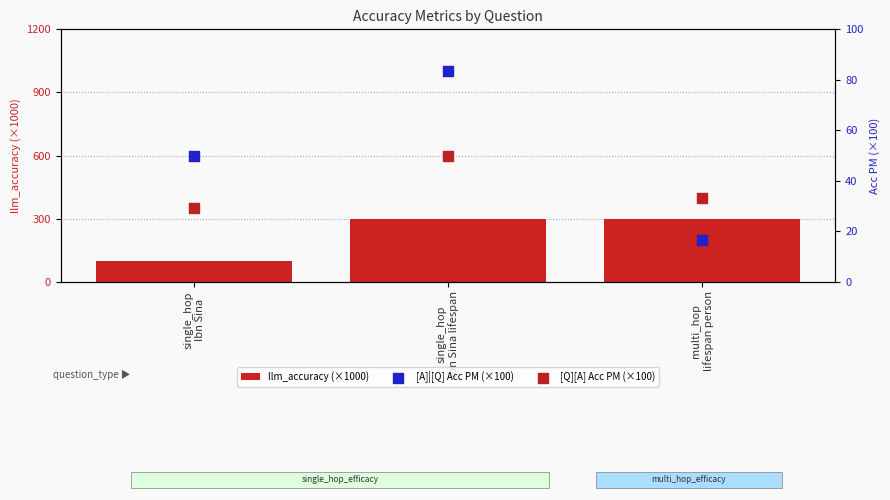

Which series reaches the maximum Y coordinate?

llm_accuracy (×1000)